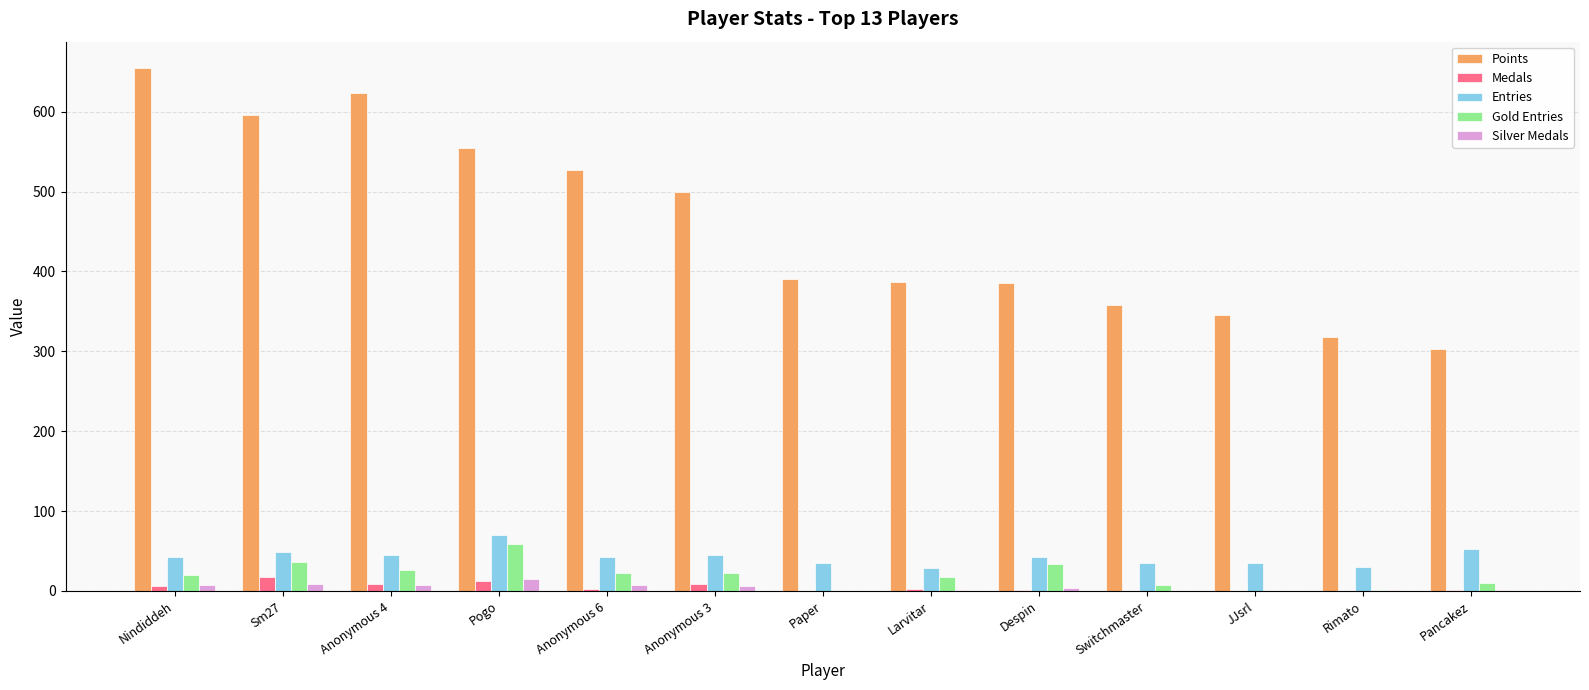

Which series has the widest spread of values?

Points